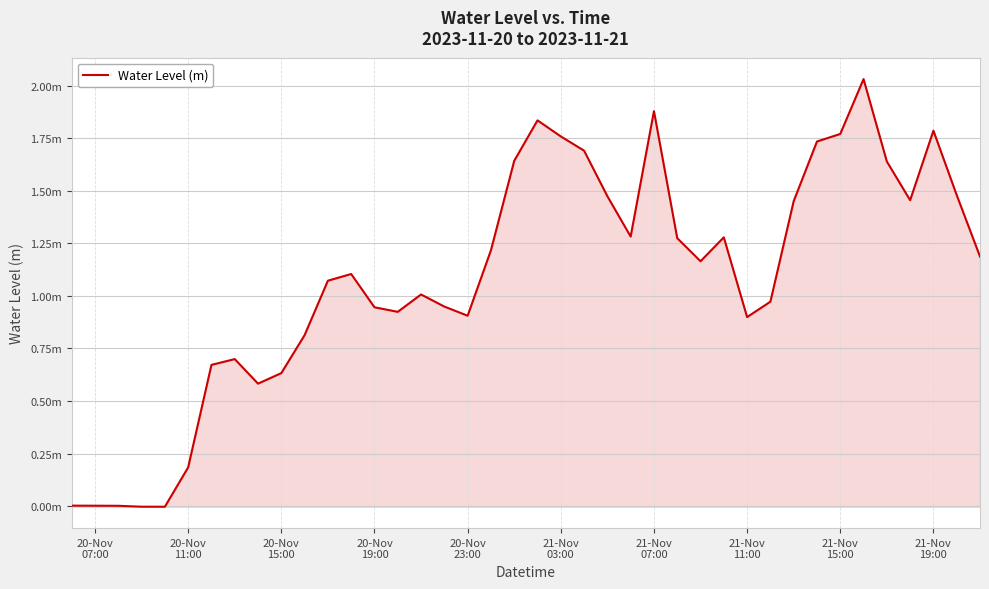

How many negative values are there?

2